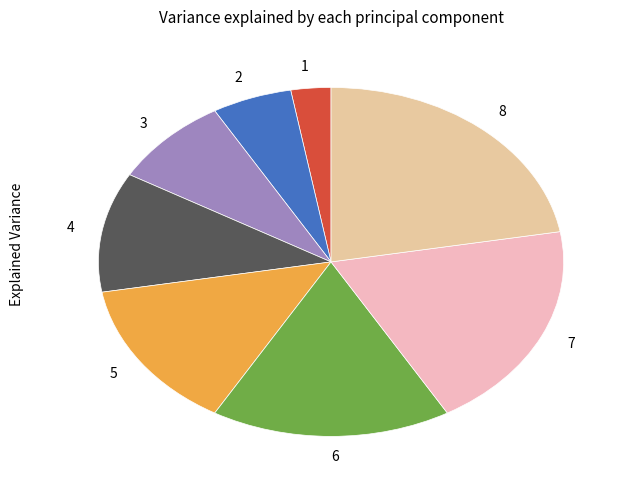

True or false: 7 accounts for 19% of the total.

True